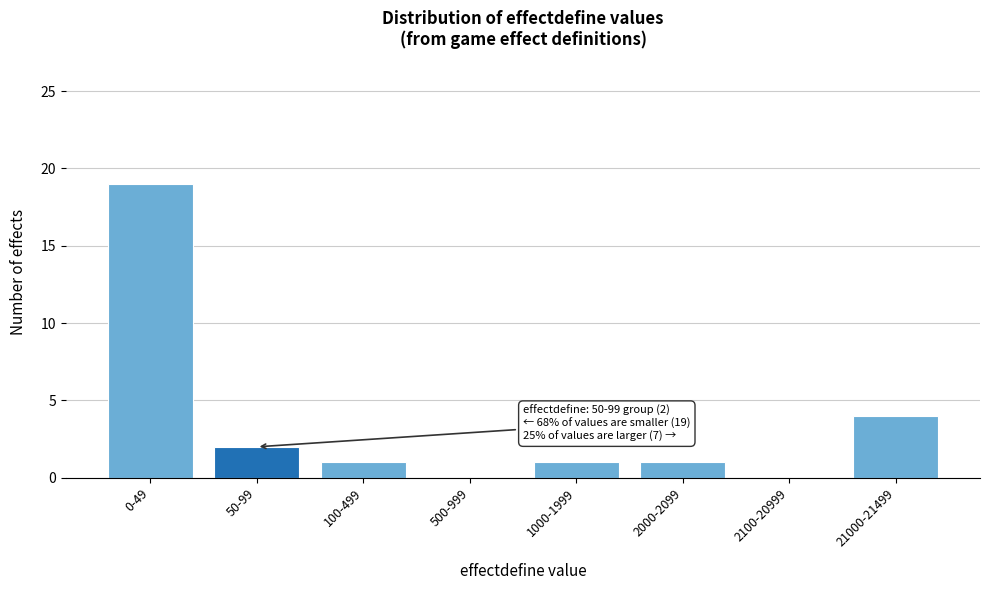

Reading left to right, what are all the values shown in this chart?

0-49=19	50-99=2	100-499=1	500-999=0	1000-1999=1	2000-2099=1	2100-20999=0	21000-21499=4